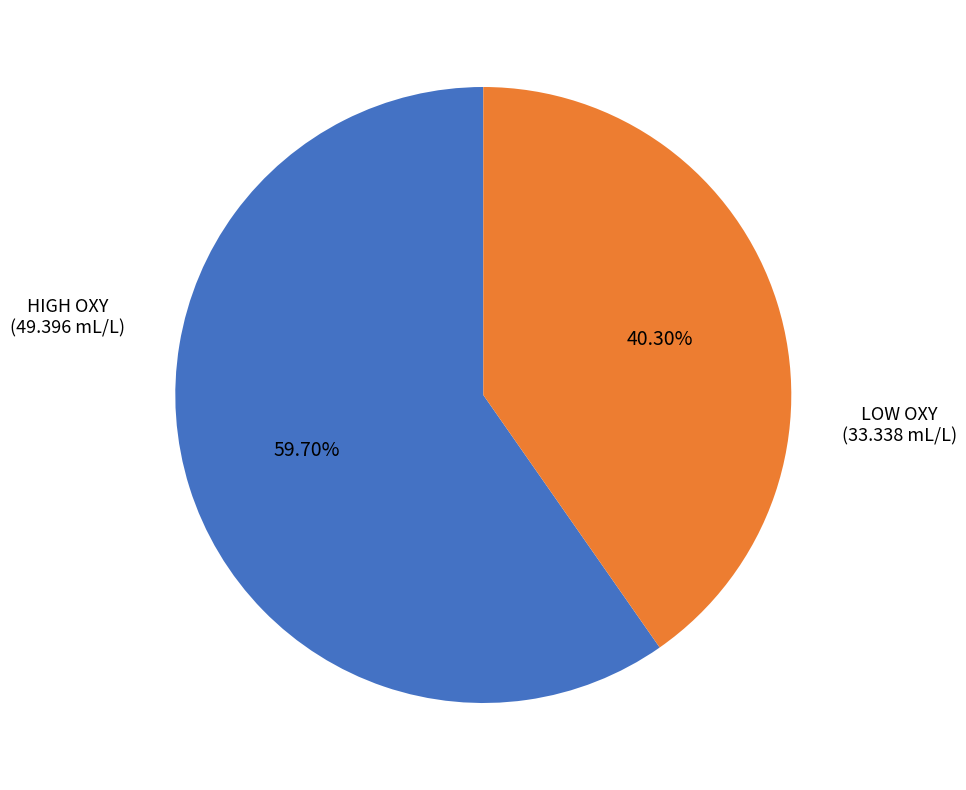

How many segments does this pie chart have?

2